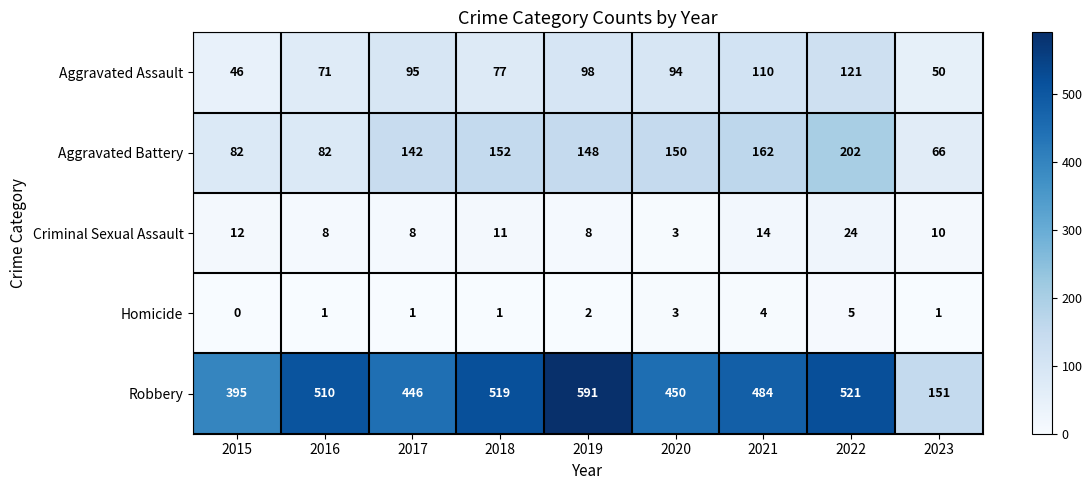

Which series has the largest total across all categories?

Robbery